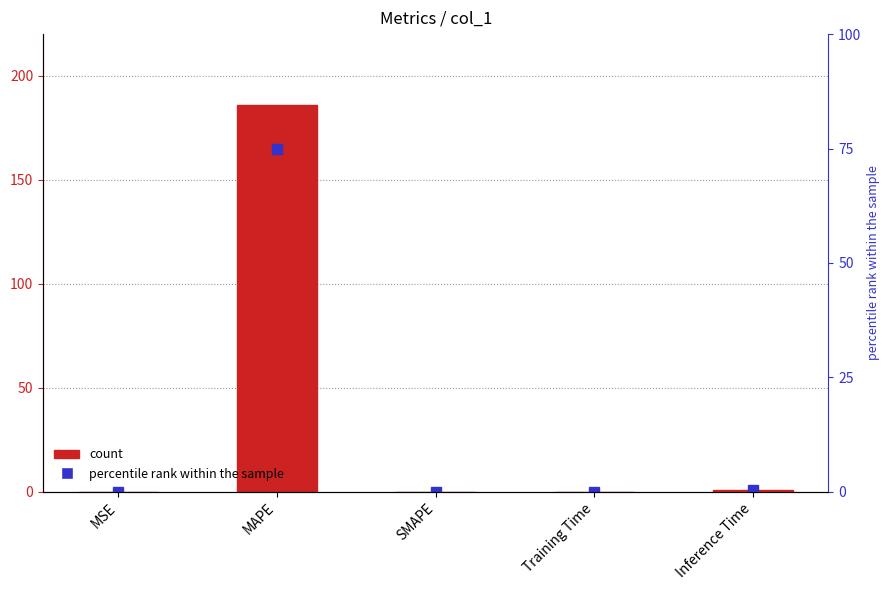

Is it true that percentile rank within the sample equals 0.1 at Inference Time?

False